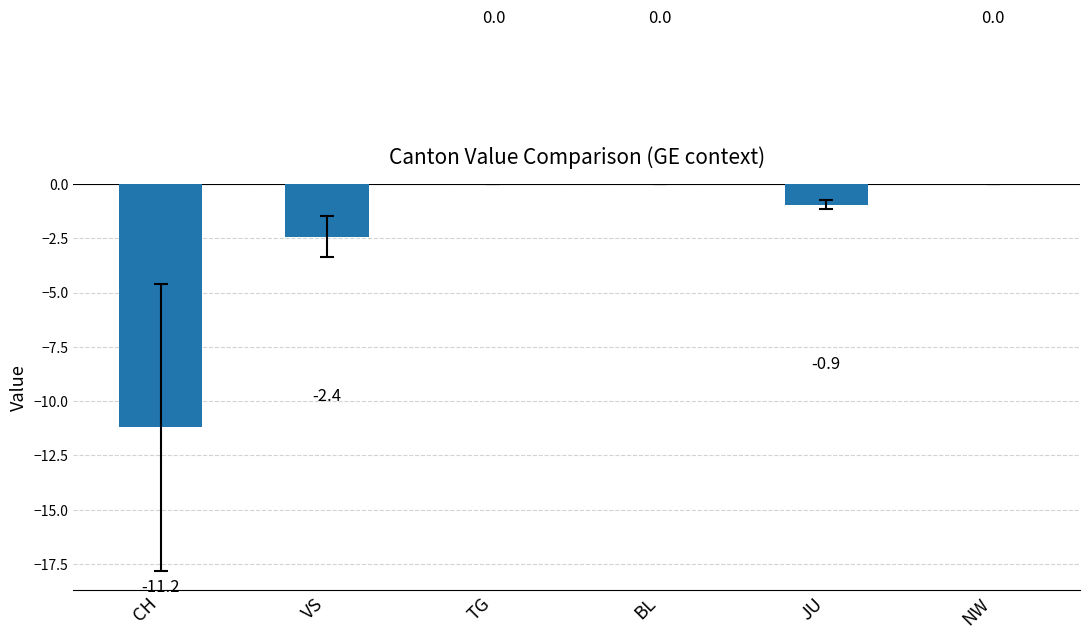

Reading right to left, transcribe all the data shown in this chart.

NW=0.0	JU=-0.9	BL=0.0	TG=0.0	VS=-2.4	CH=-11.2